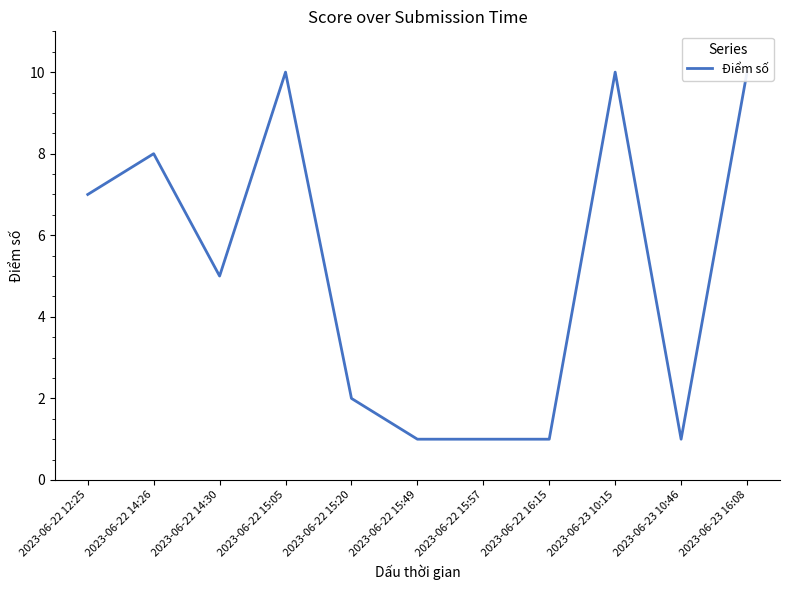

Rank the categories by value from highest to lowest.

2023-06-22 15:05, 2023-06-23 10:15, 2023-06-23 16:08, 2023-06-22 14:26, 2023-06-22 12:25, 2023-06-22 14:30, 2023-06-22 15:20, 2023-06-22 15:49, 2023-06-22 15:57, 2023-06-22 16:15, 2023-06-23 10:46